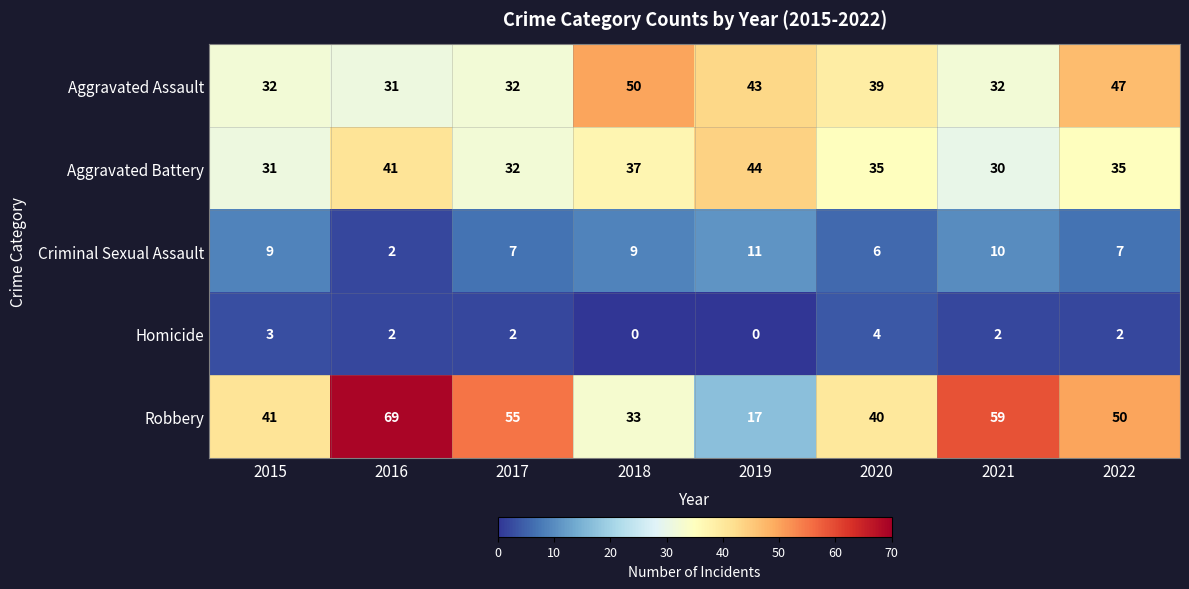

Is it true that Aggravated Assault equals 32 at 2017?

True